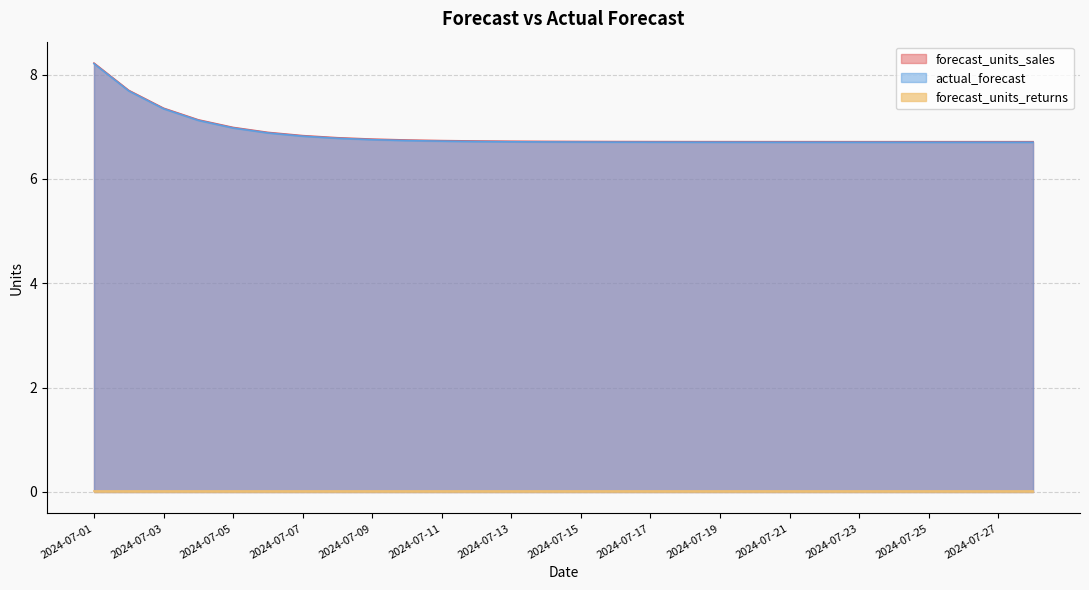

Which series has the largest range (max minus min)?

actual_forecast